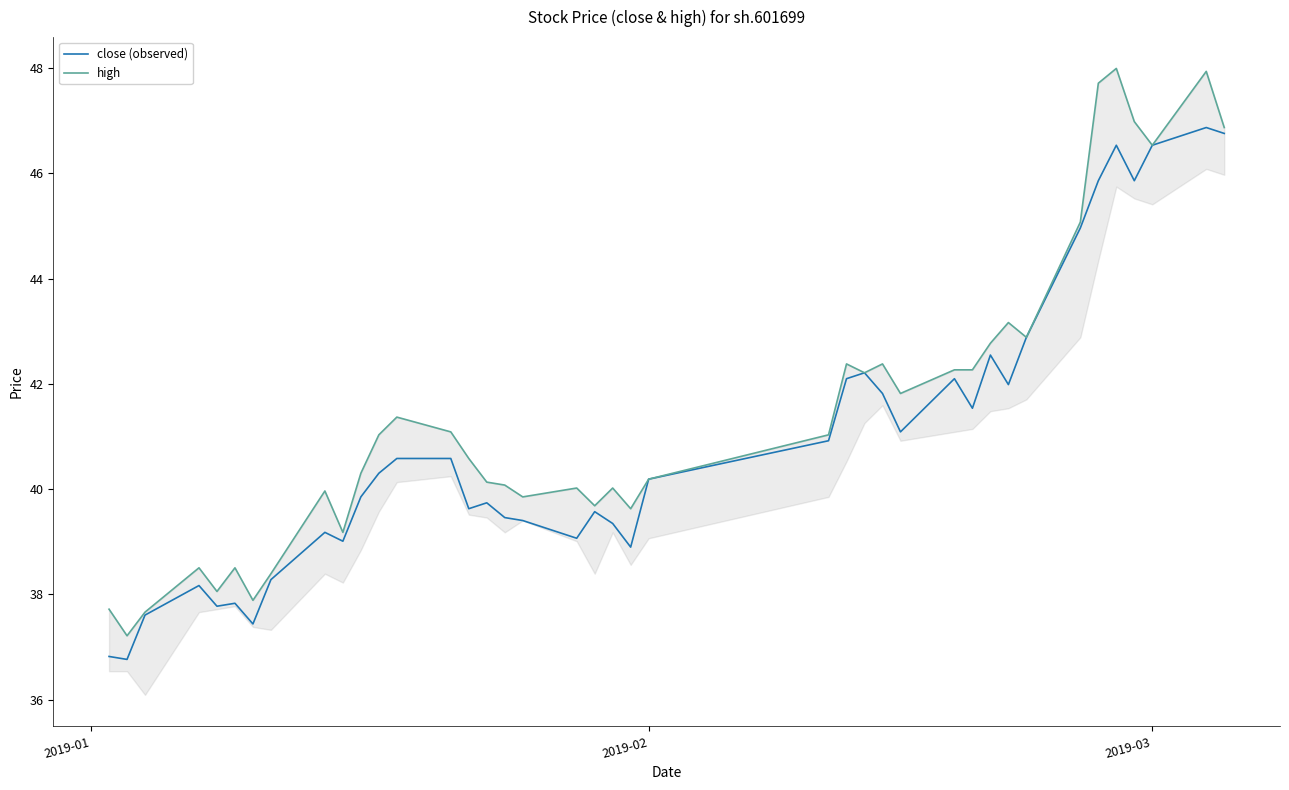

What is the average value of the high series?

41.5